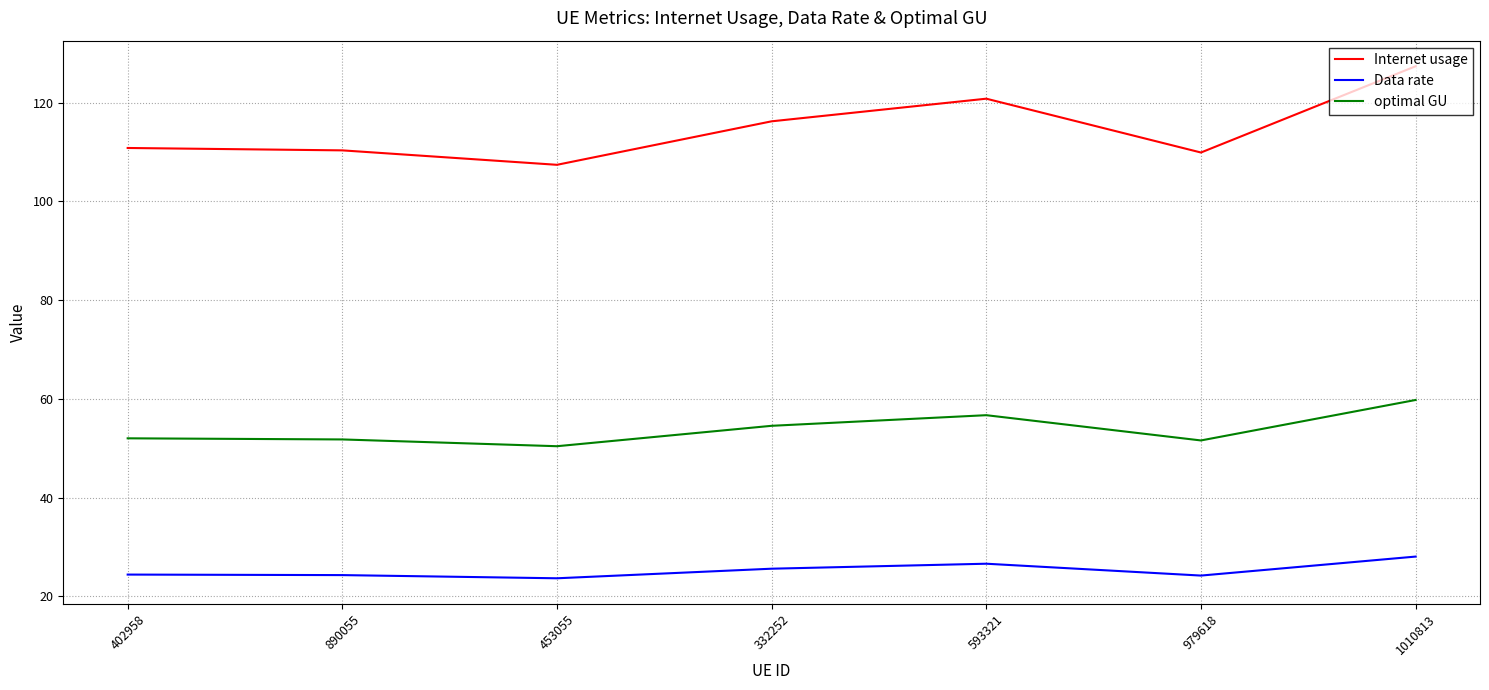

What position from the left is 1010813?

7